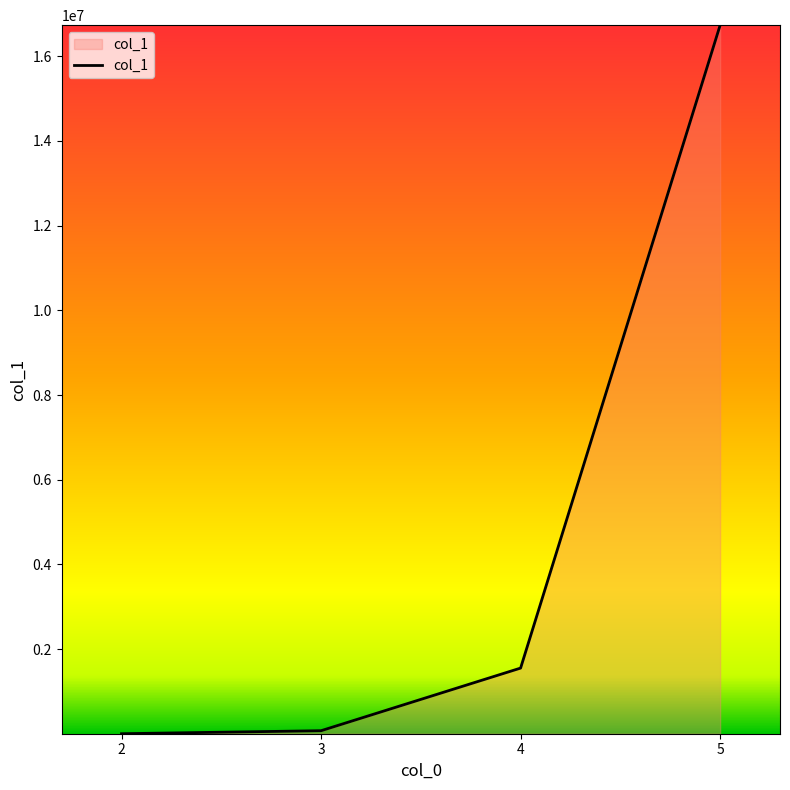

What is the difference between the maximum and second lowest values?

16662158